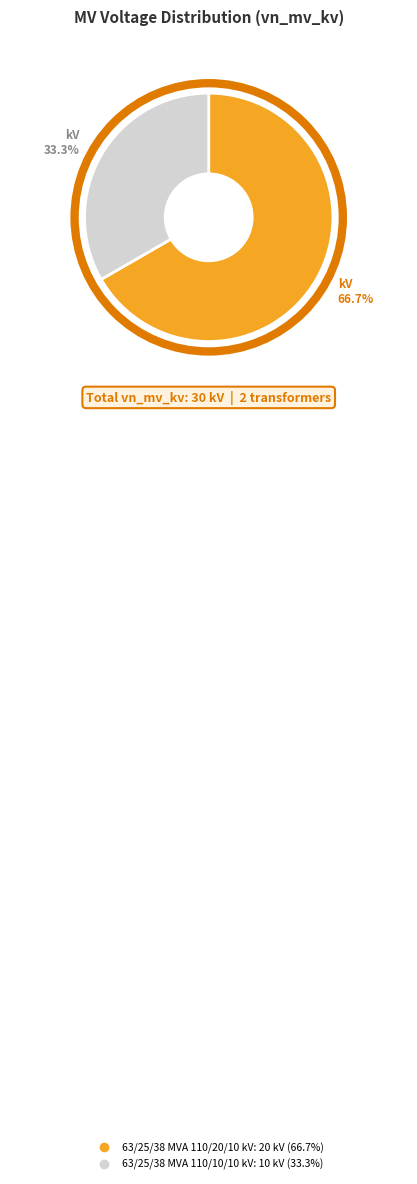

What portion of the pie excludes 63/25/38 MVA 110/10/10 kV?

66.7%